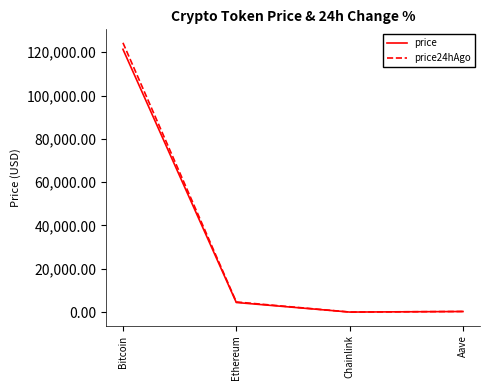

Between Ethereum and Aave, which series saw the biggest shift?

price24hAgo